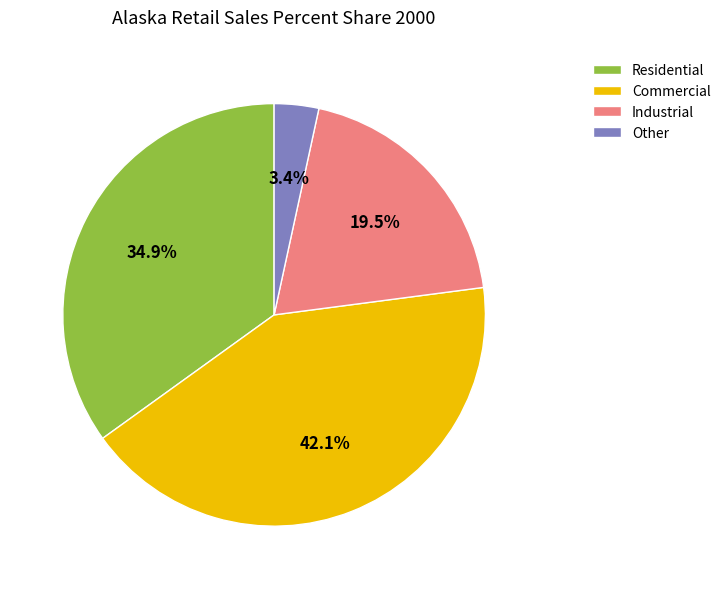

Is it true that Commercial is 55% of the pie?

False